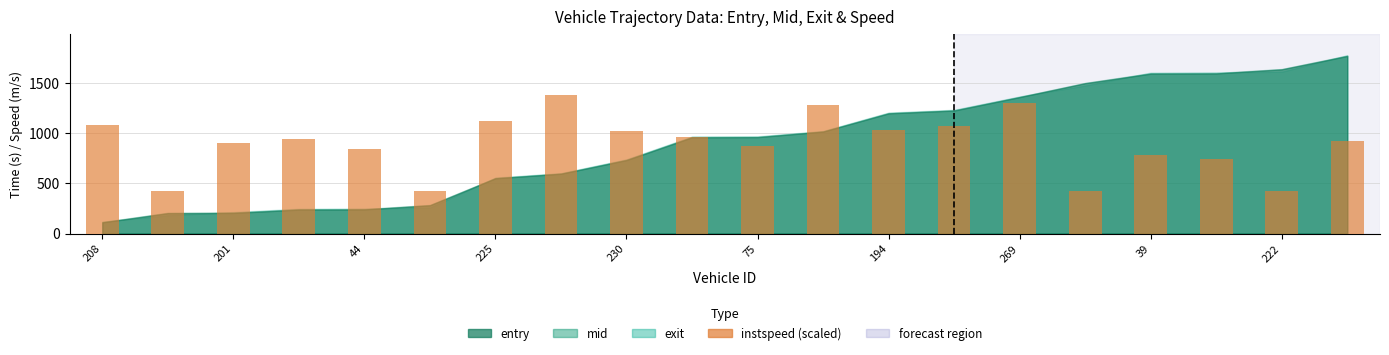

What is the greatest value displayed?

1377.5